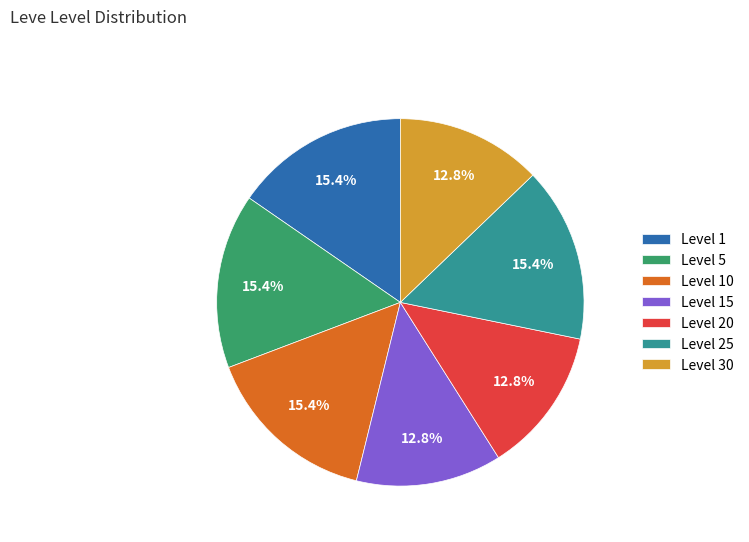

Is it true that Level 15 is 18% of the pie?

False